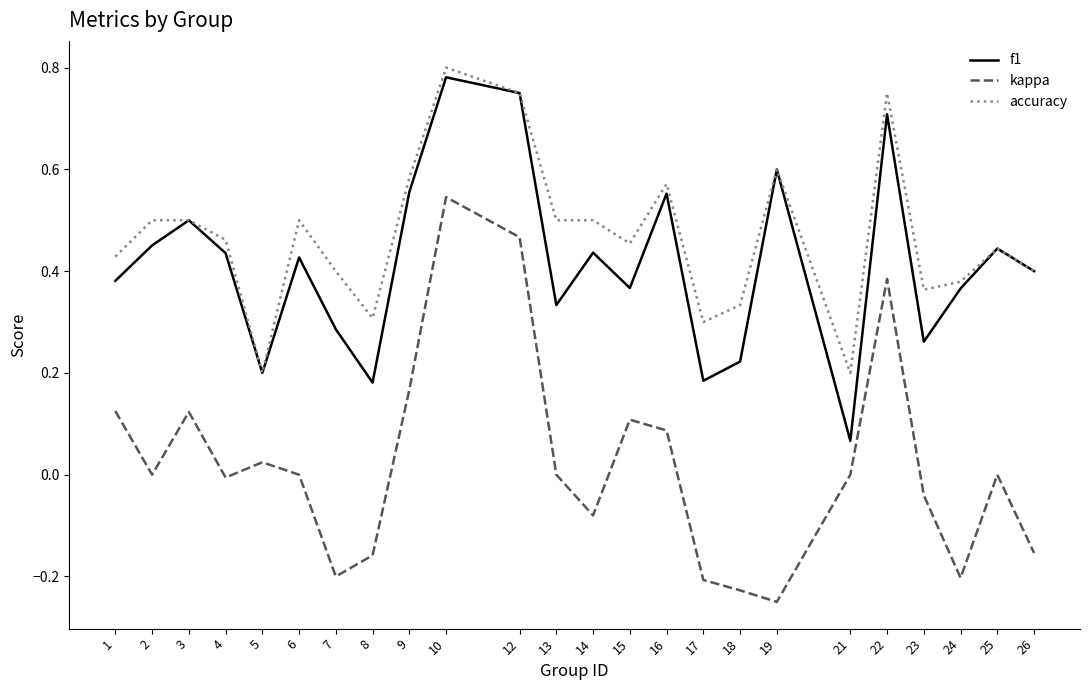

Is the value of kappa at 25 greater than the value of f1 at 1?

No